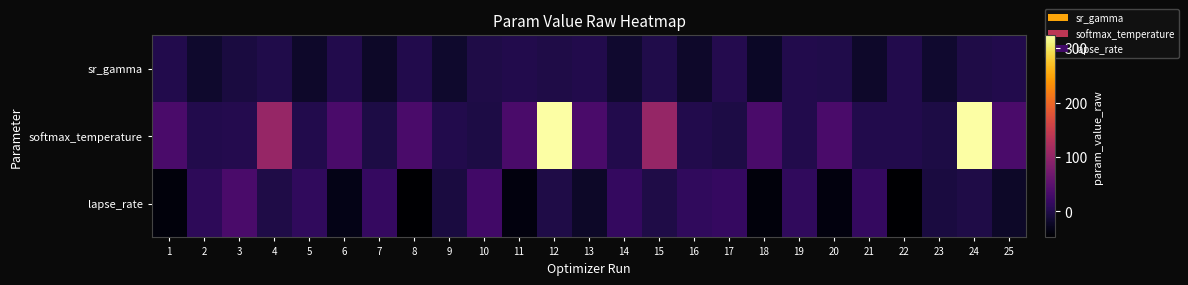

At which category is the sum across all series the highest?

12